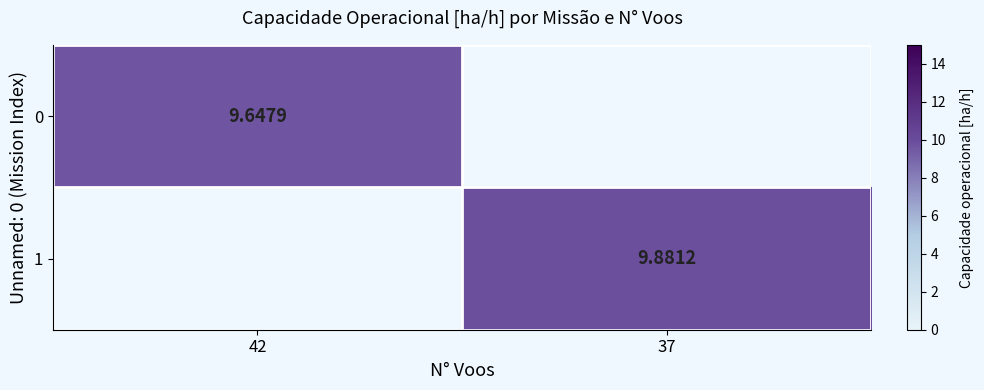

Is the value of 0 at 42 greater than the value of 1 at 37?

No